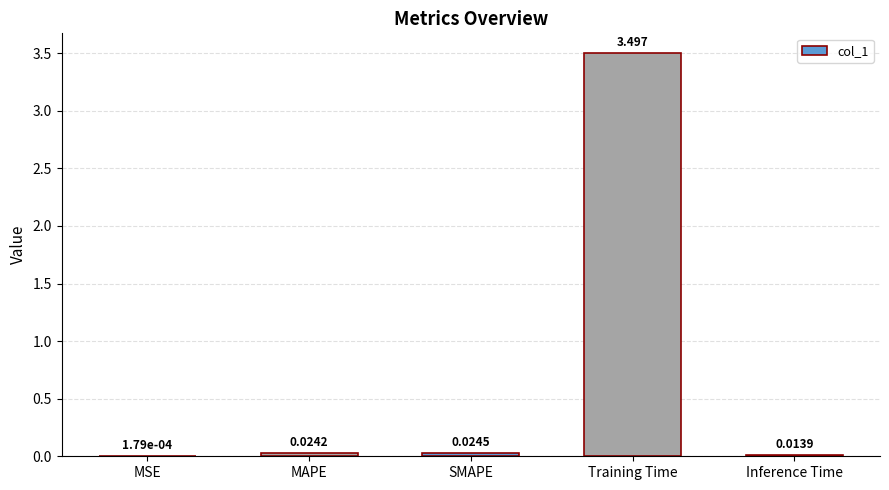

Which has a higher value, Inference Time or MSE?

Inference Time